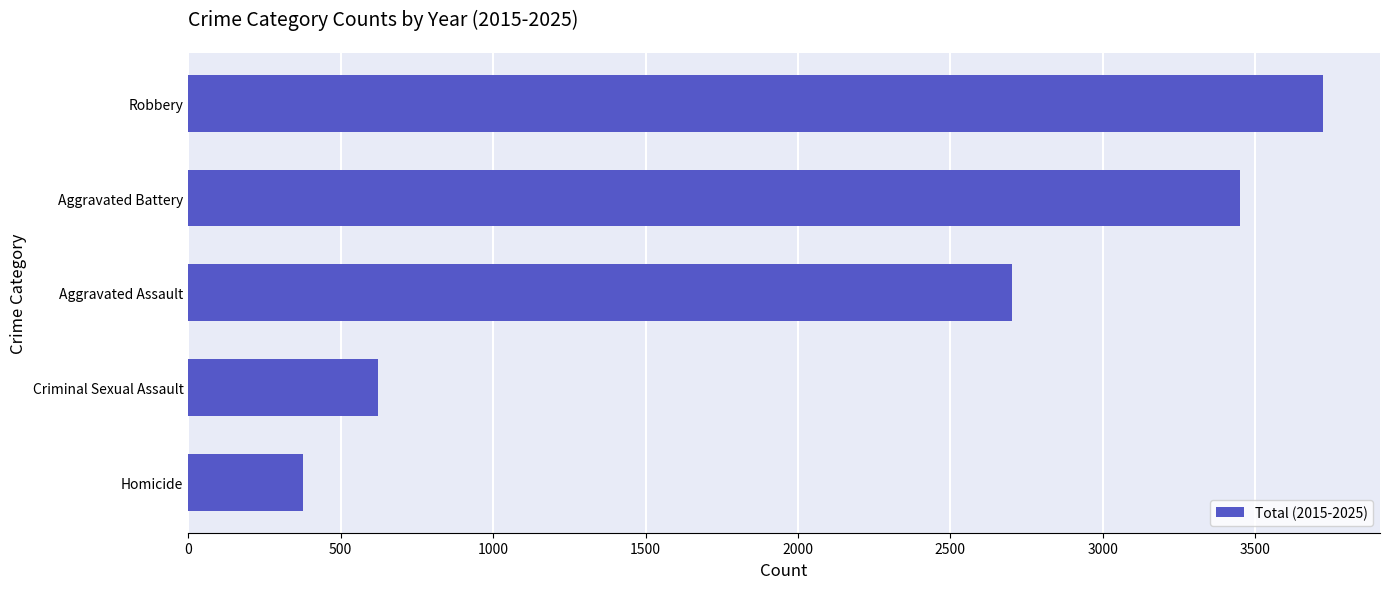

Does the chart contain any negative values?

No